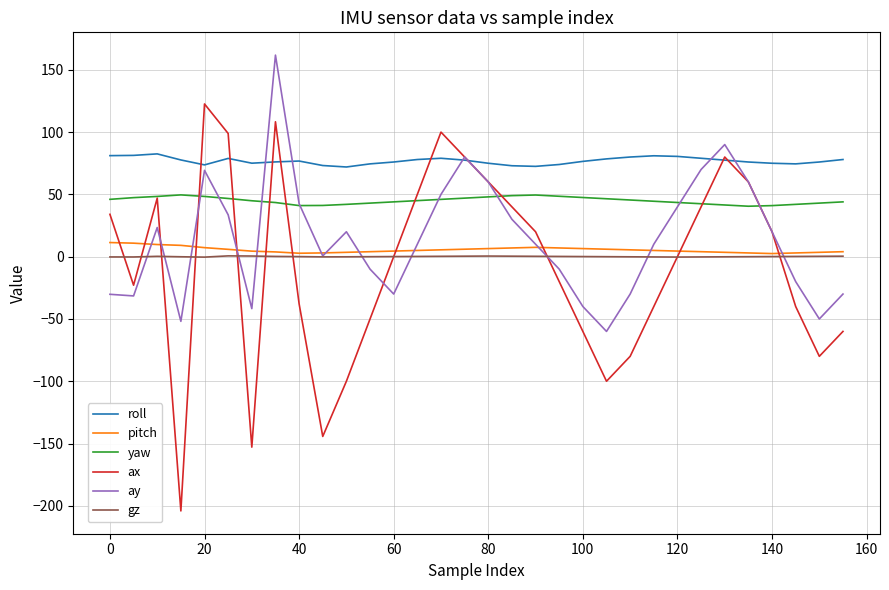

What is the smallest value displayed?

-204.1